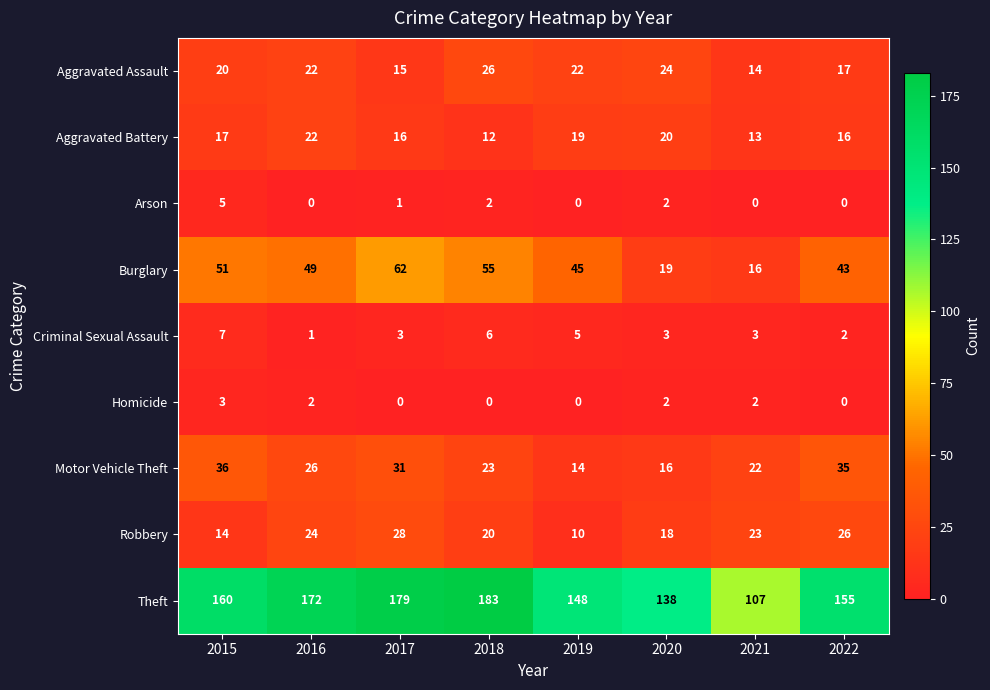

What value does the Motor Vehicle Theft series have at 2019?

14